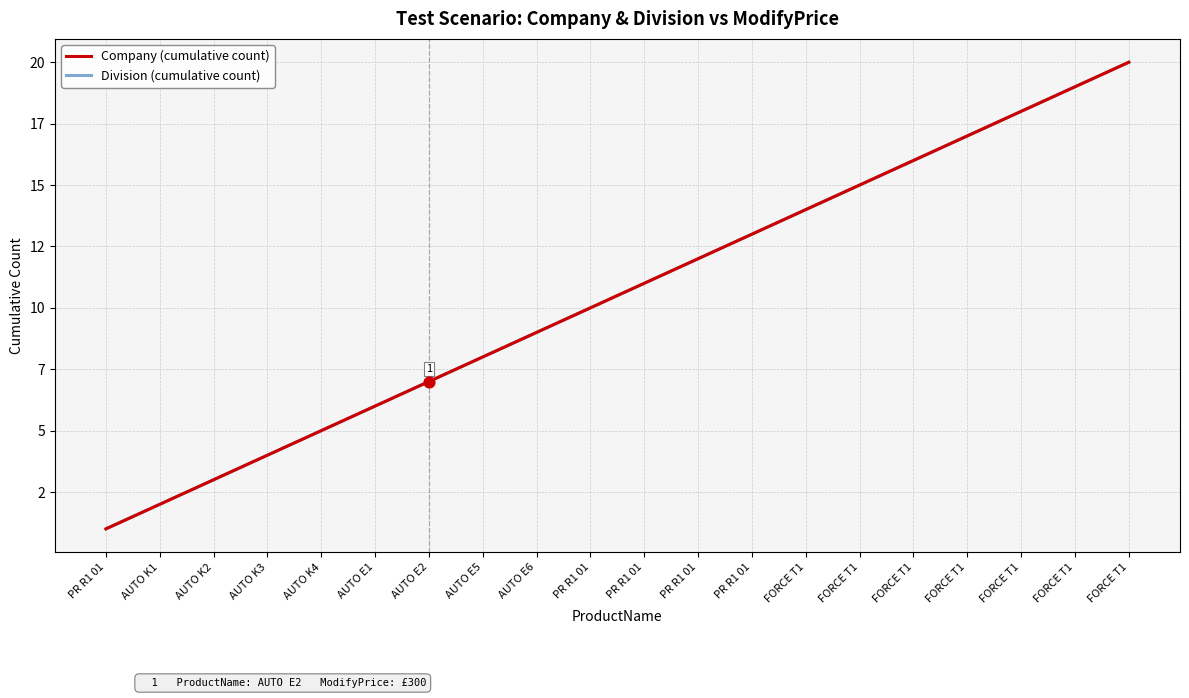

At how many categories does at least one series exceed 3?

17